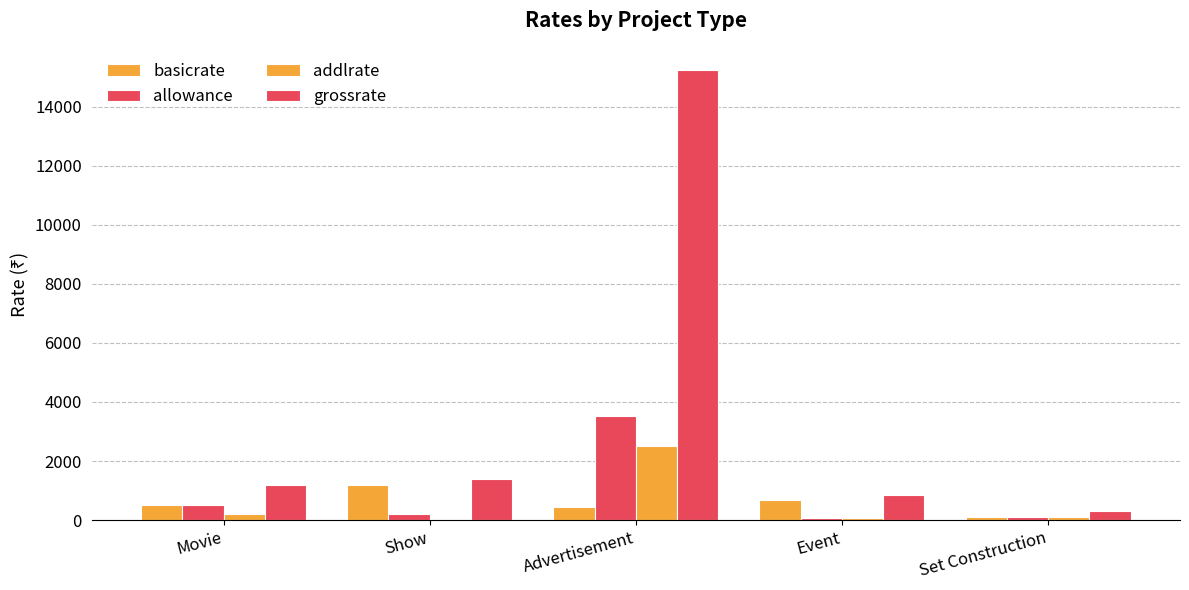

How many data points does each series have?

5